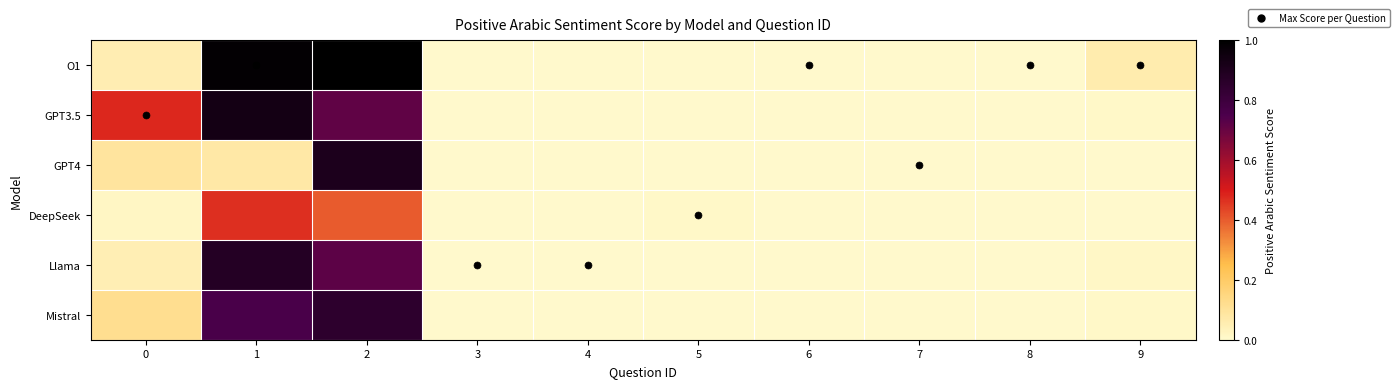

Reading left to right, extract all data points from this chart.

O1: 0=0.1	1=1.0	2=1.0	3=0.0	4=0.0	5=0.0	6=0.0	7=0.0	8=0.0	9=0.1
GPT3.5: 0=0.5	1=0.9	2=0.7	3=0.0	4=0.0	5=0.0	6=0.0	7=0.0	8=0.0	9=0.0
GPT4: 0=0.1	1=0.1	2=0.9	3=0.0	4=0.0	5=0.0	6=0.0	7=0.0	8=0.0	9=0.0
DeepSeek: 0=0.0	1=0.5	2=0.4	3=0.0	4=0.0	5=0.0	6=0.0	7=0.0	8=0.0	9=0.0
Llama: 0=0.1	1=0.9	2=0.7	3=0.0	4=0.0	5=0.0	6=0.0	7=0.0	8=0.0	9=0.0
Mistral: 0=0.1	1=0.8	2=0.8	3=0.0	4=0.0	5=0.0	6=0.0	7=0.0	8=0.0	9=0.0